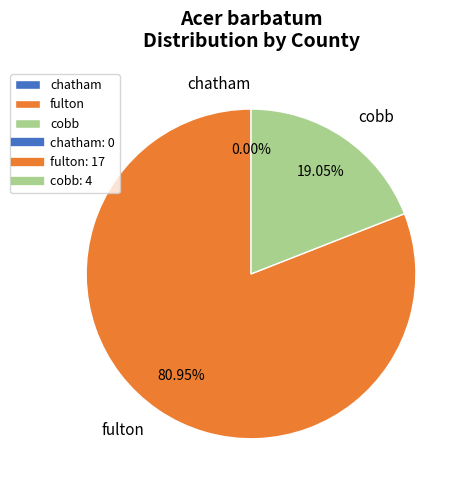

What is the smallest slice in the pie chart?

chatham